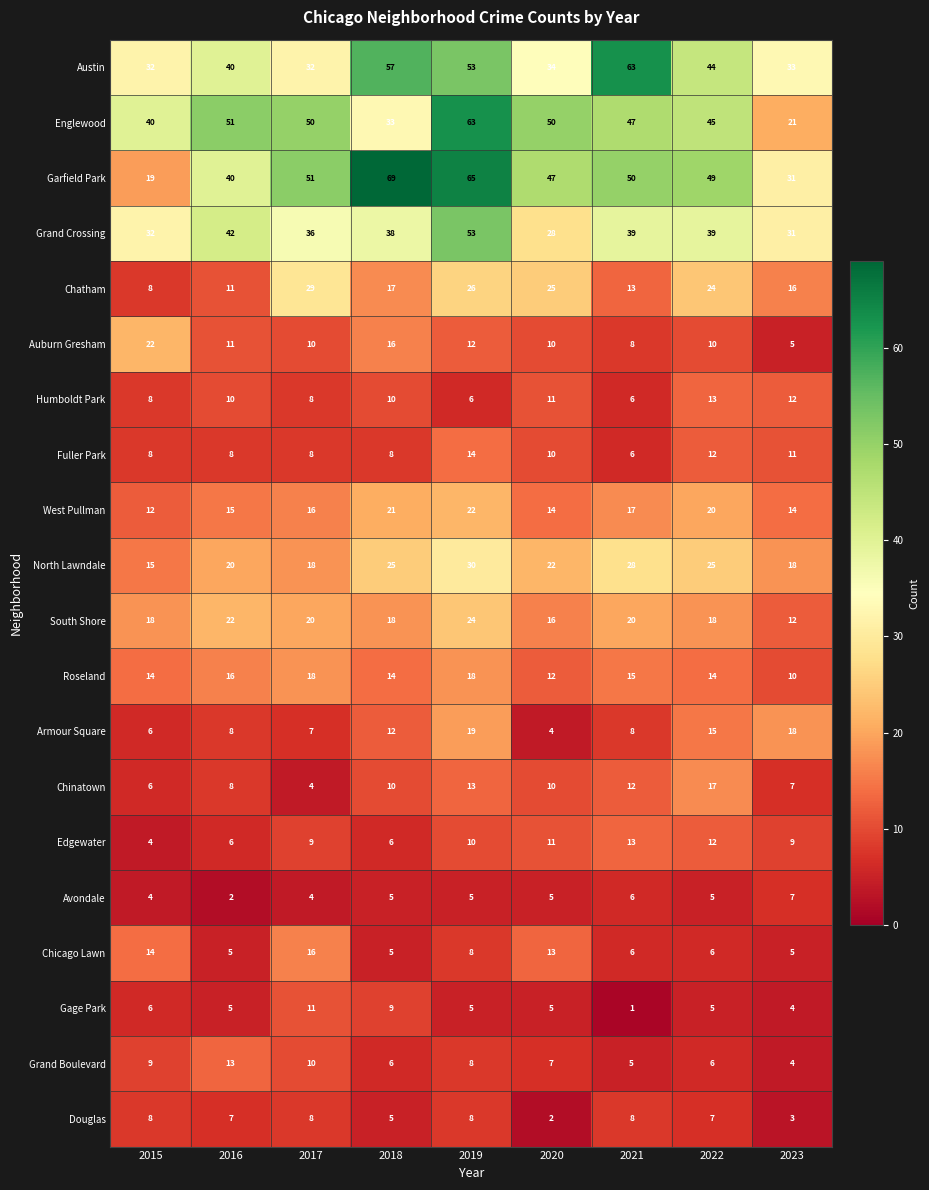

Where is Armour Square nearest to the value 11?

2018